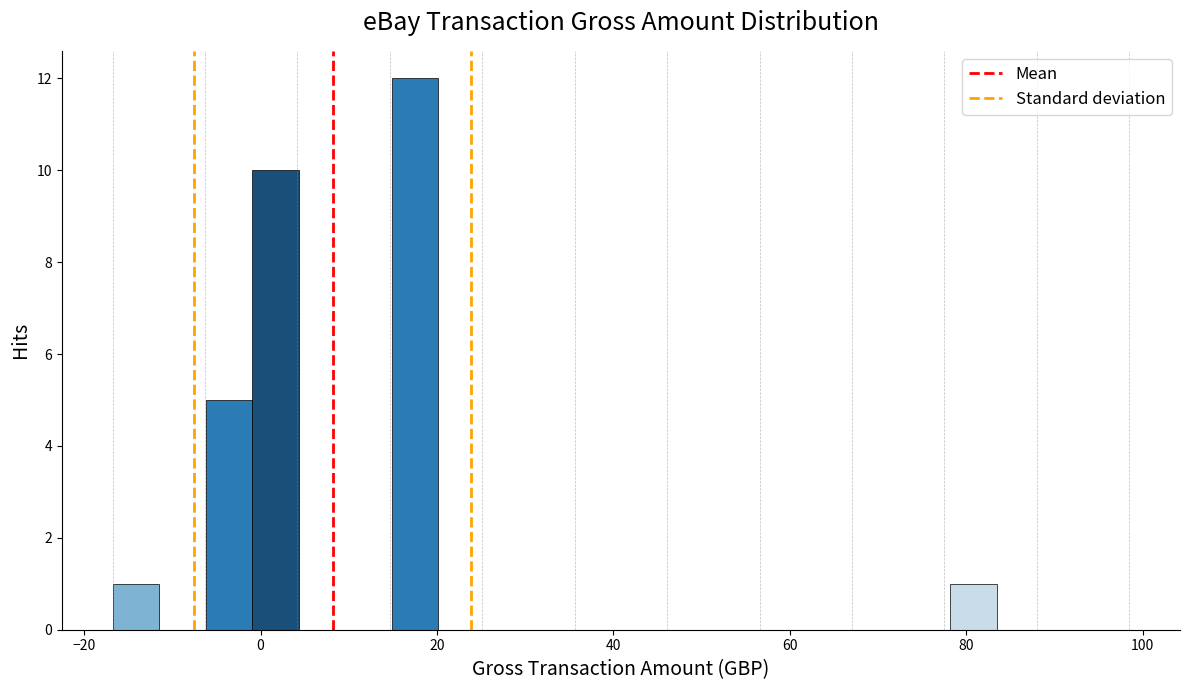

Around what value on the x-axis is the tallest bar? Give the approximate position of its centre, as read against the axis.

18